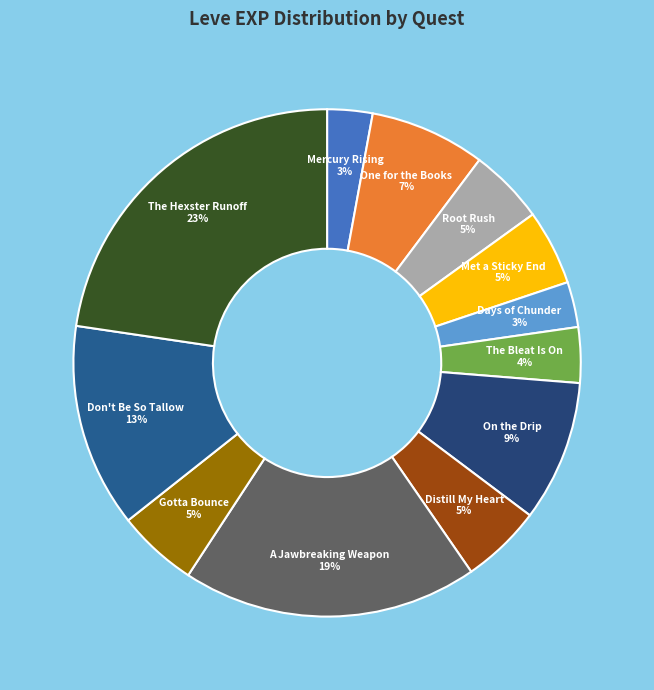

Is there a majority slice in this chart?

No